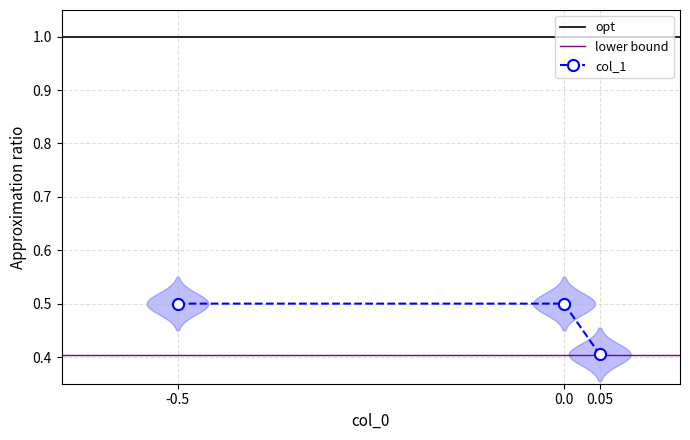

What is the label of the 3rd point from the right?

-0.5